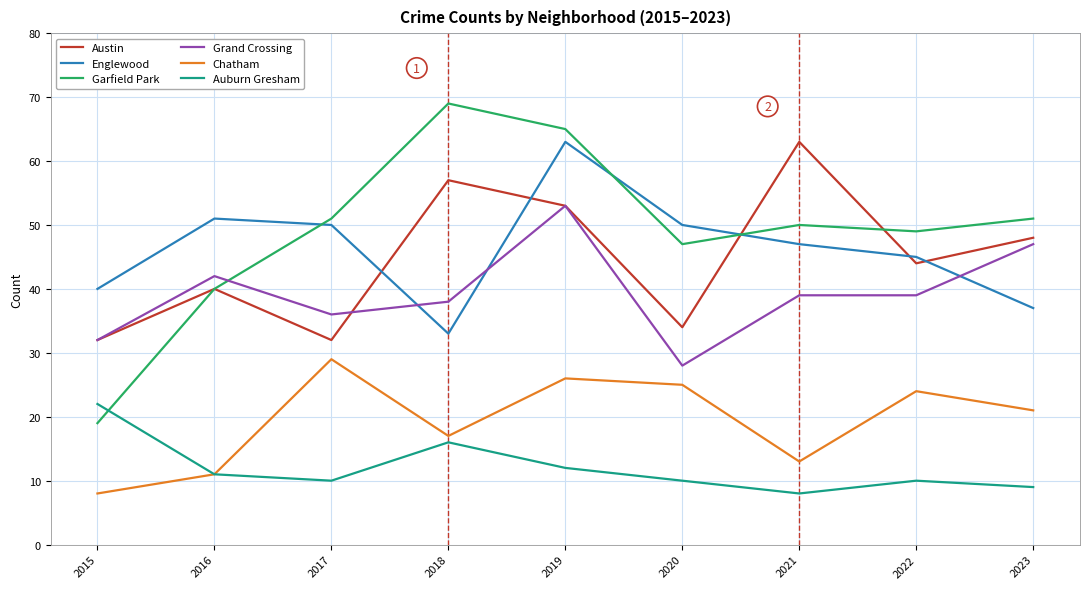

What is the difference between the Grand Crossing values at 2022 and 2023?

8